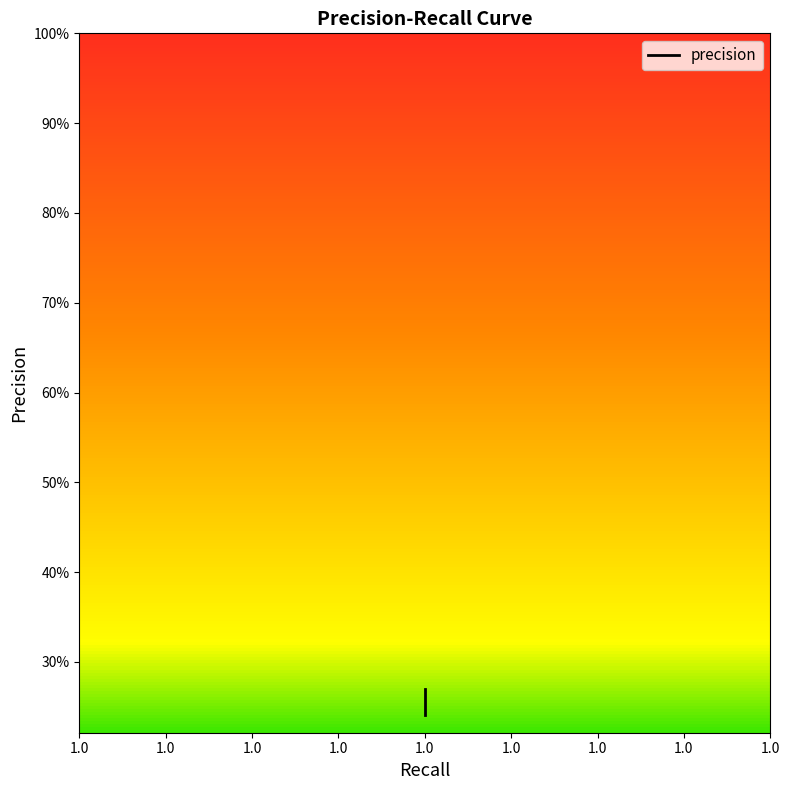

Is this an area chart (filled region under the line)?

No